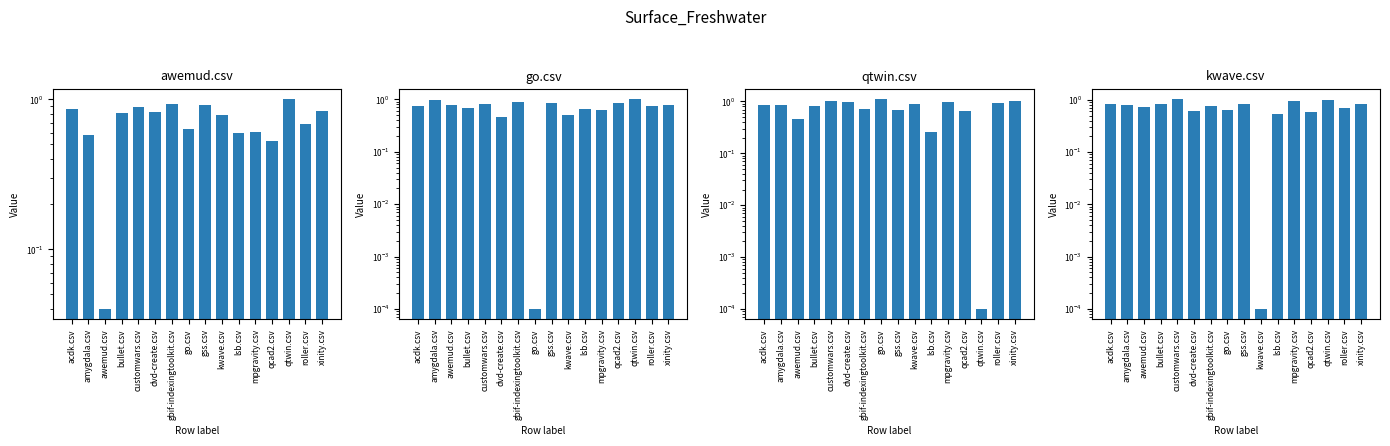

The value of kwave.csv at qtwin.csv is 1.8. True or false?

False